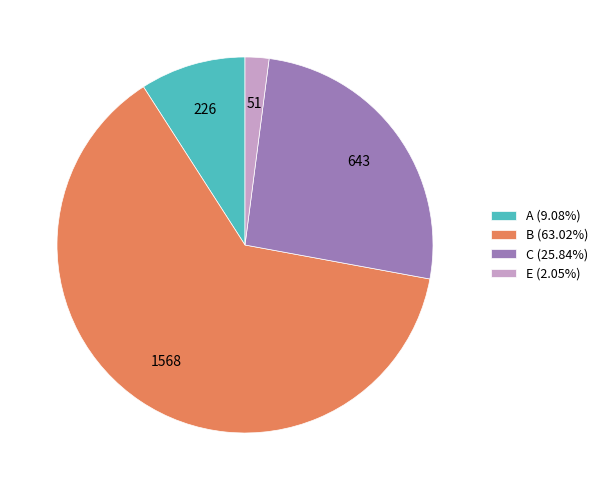

Is there any slice that represents more than half of the pie?

Yes